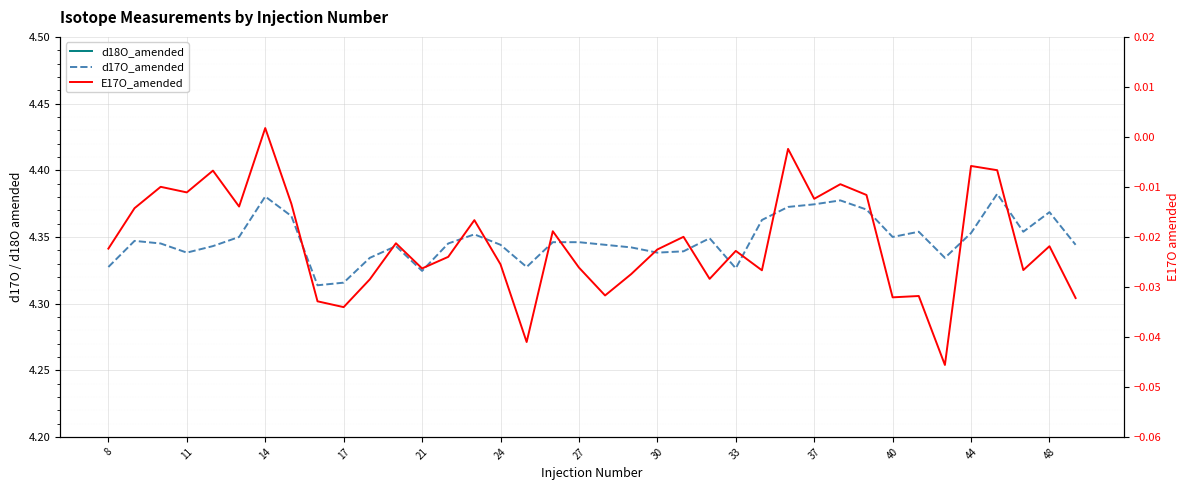

True or false: d17O_amended and d18O_amended intersect in this chart.

False